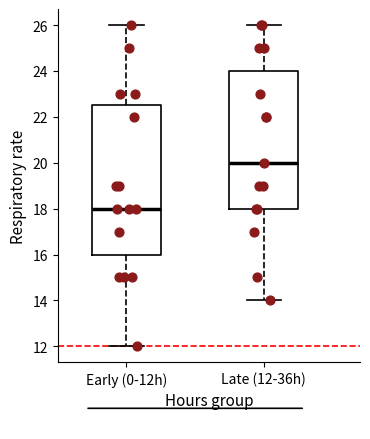

Where does the upper whisker of the box for Late (12-36h) end on the y-axis? The values are not printed on the chart, so give them approximately, as read against the axis.

26.0